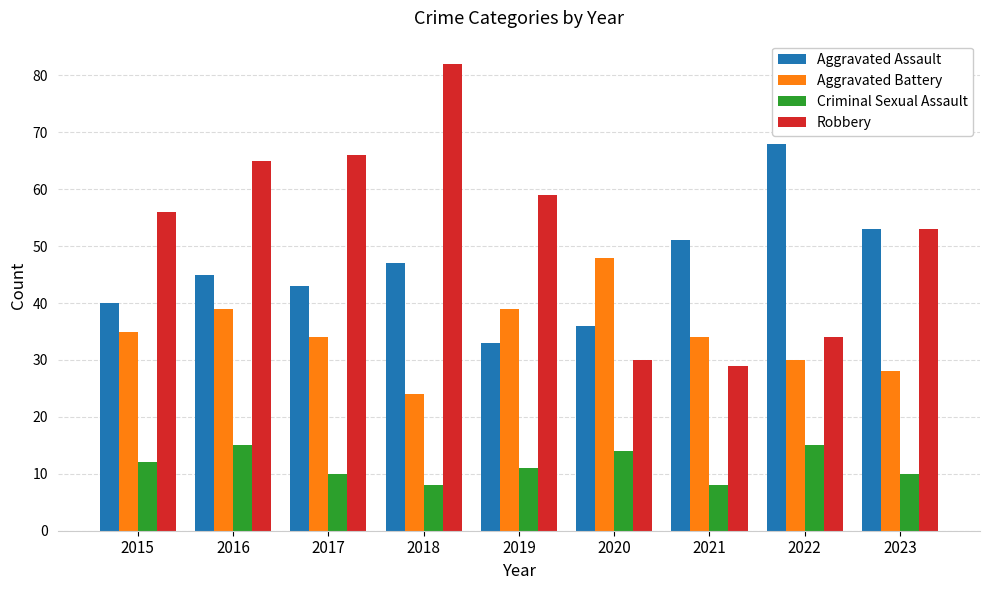

Rank the categories by Robbery value from lowest to highest.

2021, 2020, 2022, 2023, 2015, 2019, 2016, 2017, 2018